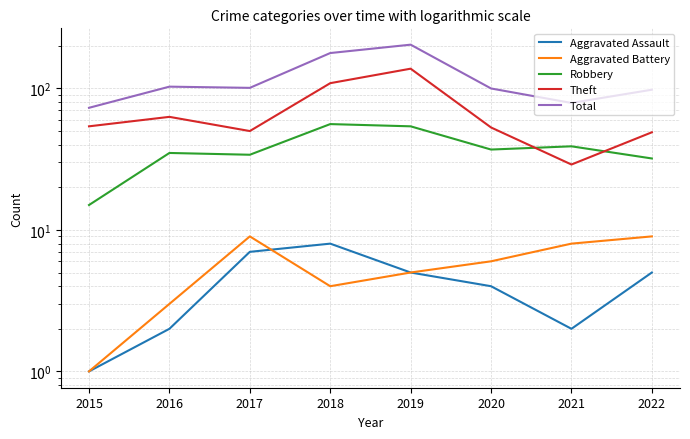

List the series in order of their peak value, highest first.

Total, Theft, Robbery, Aggravated Battery, Aggravated Assault